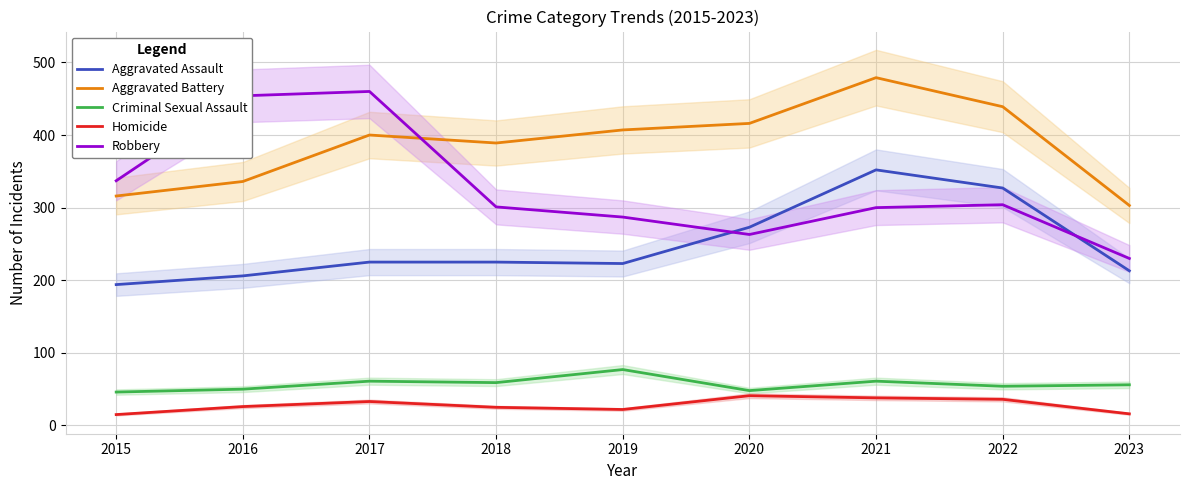

Which series has the largest total across all categories?

Aggravated Battery